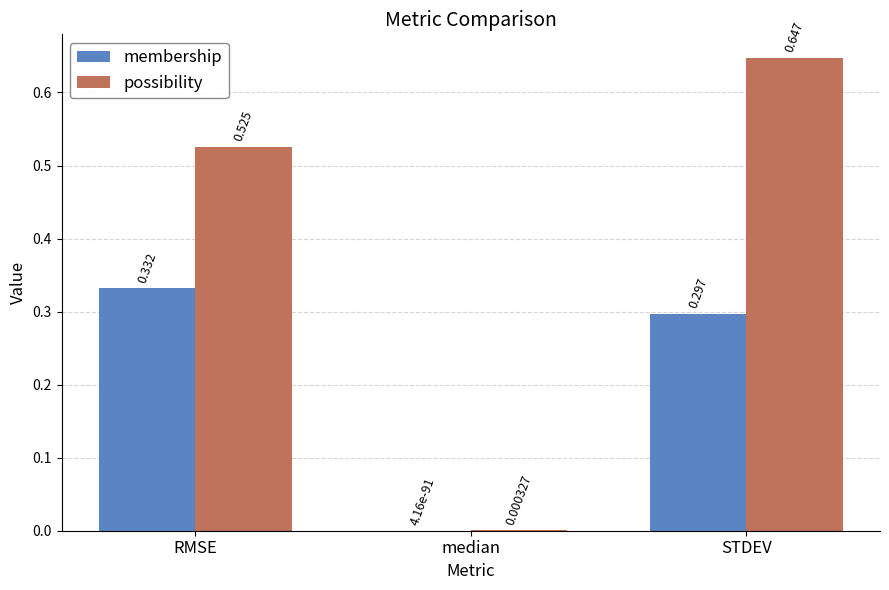

Which series has the largest total across all categories?

possibility